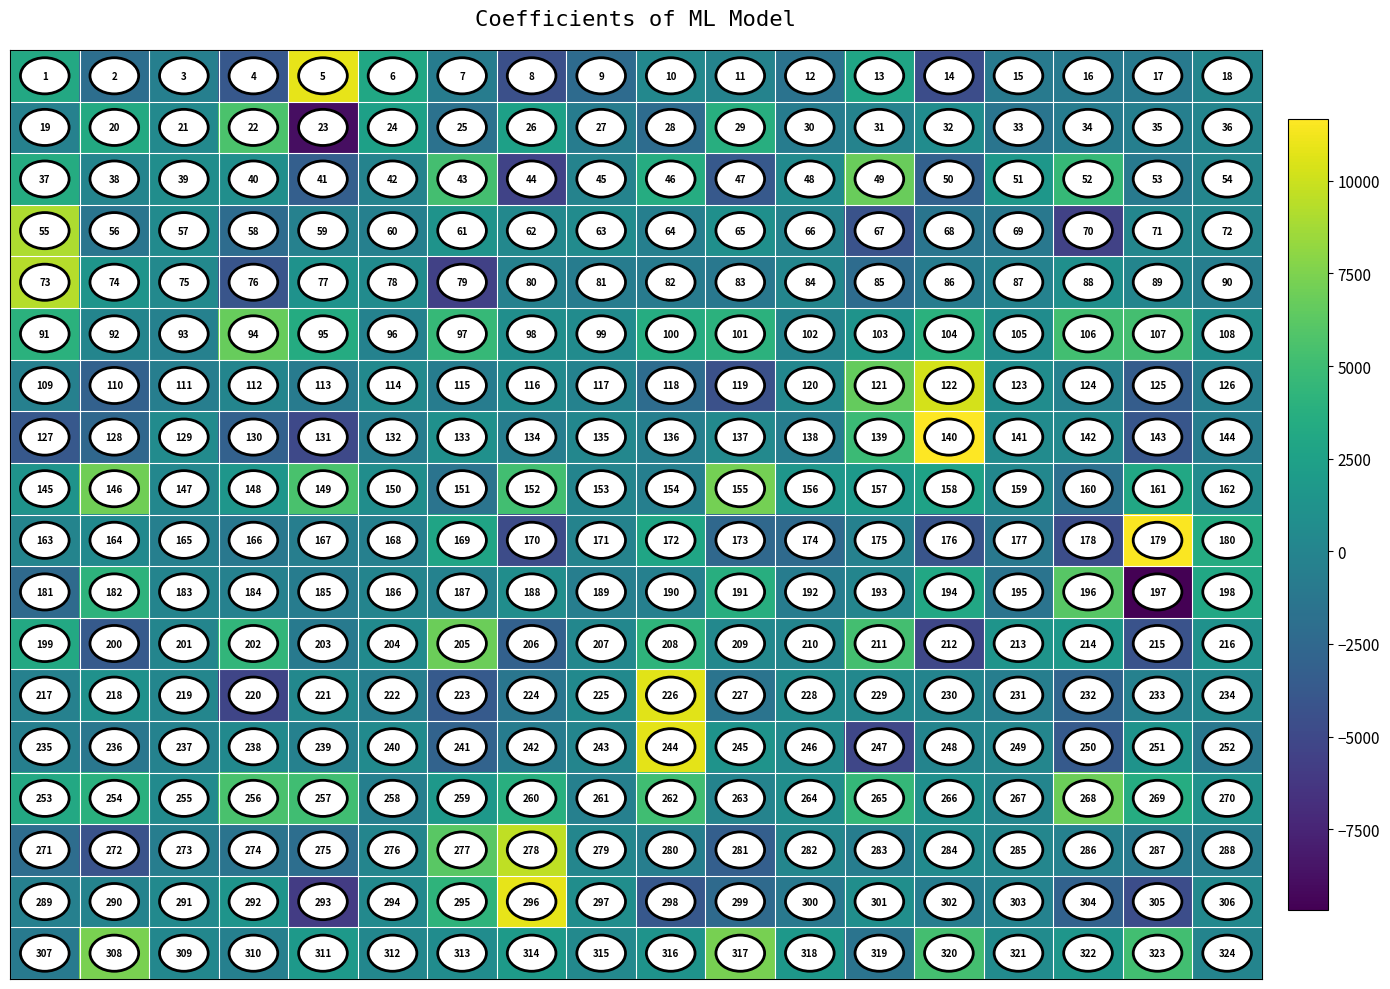

At how many categories does at least one series exceed 287?

18